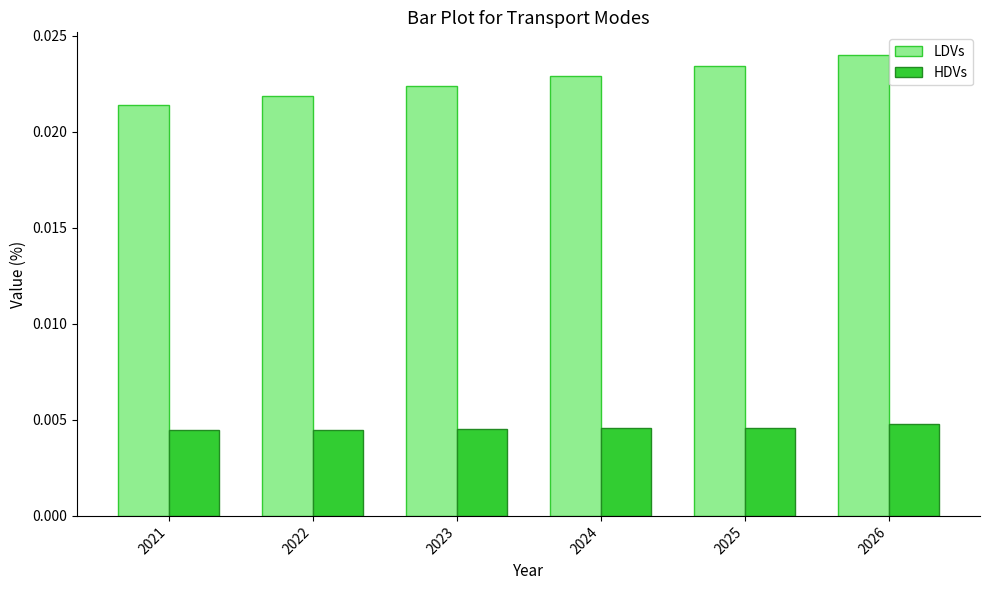

How many LDVs values are between 0 and 1?

6